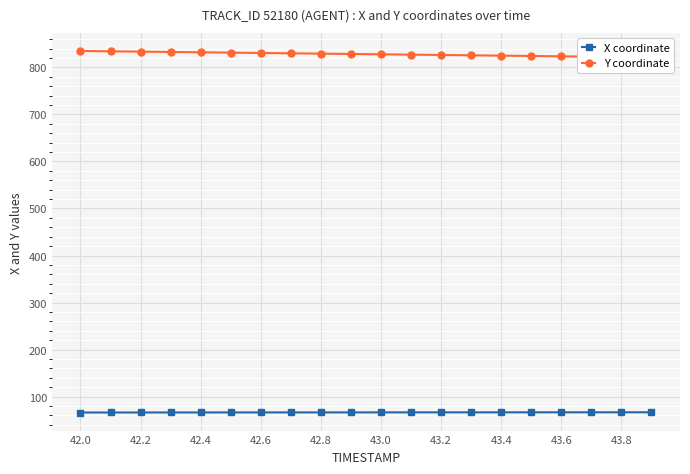

Which series has the widest spread of values?

Y coordinate